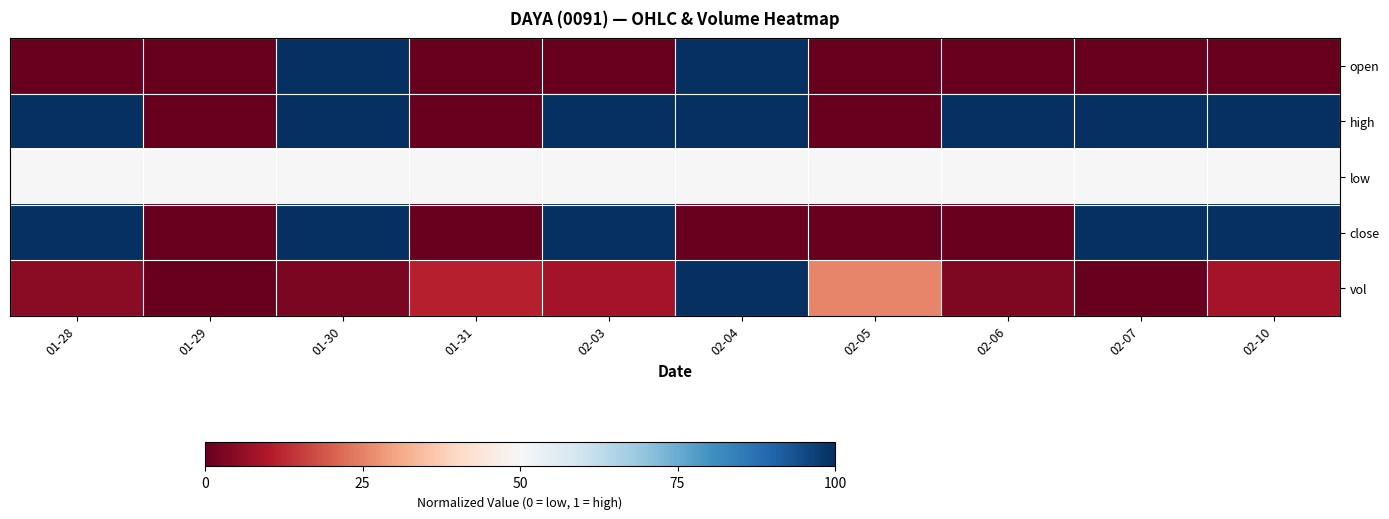

Rank the series by their maximum value, from lowest to highest.

low, open, high, close, vol